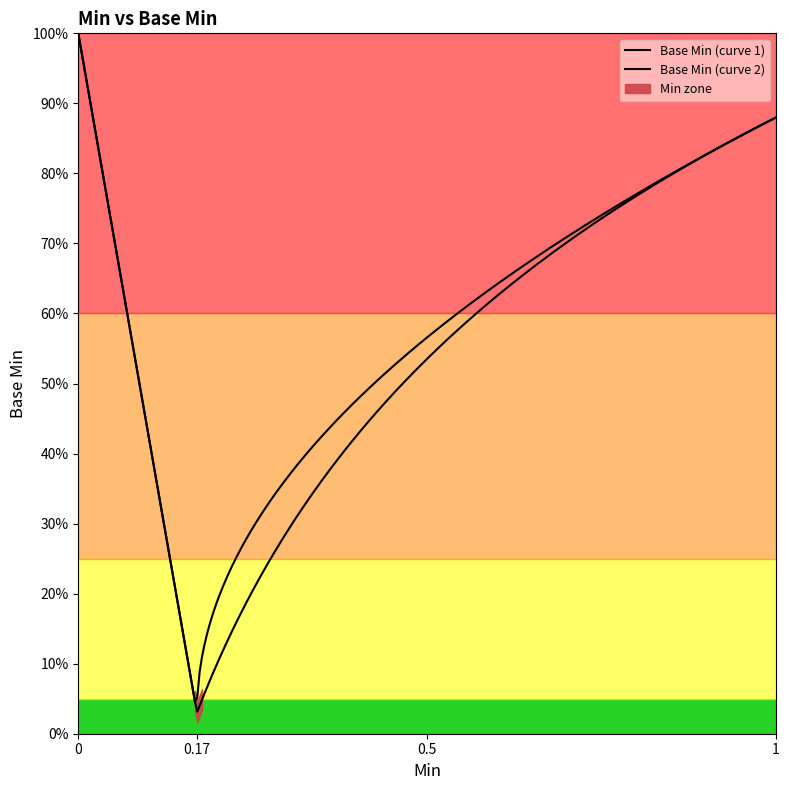

How many interior local peaks (higher than both neighbors) does the data have?

2